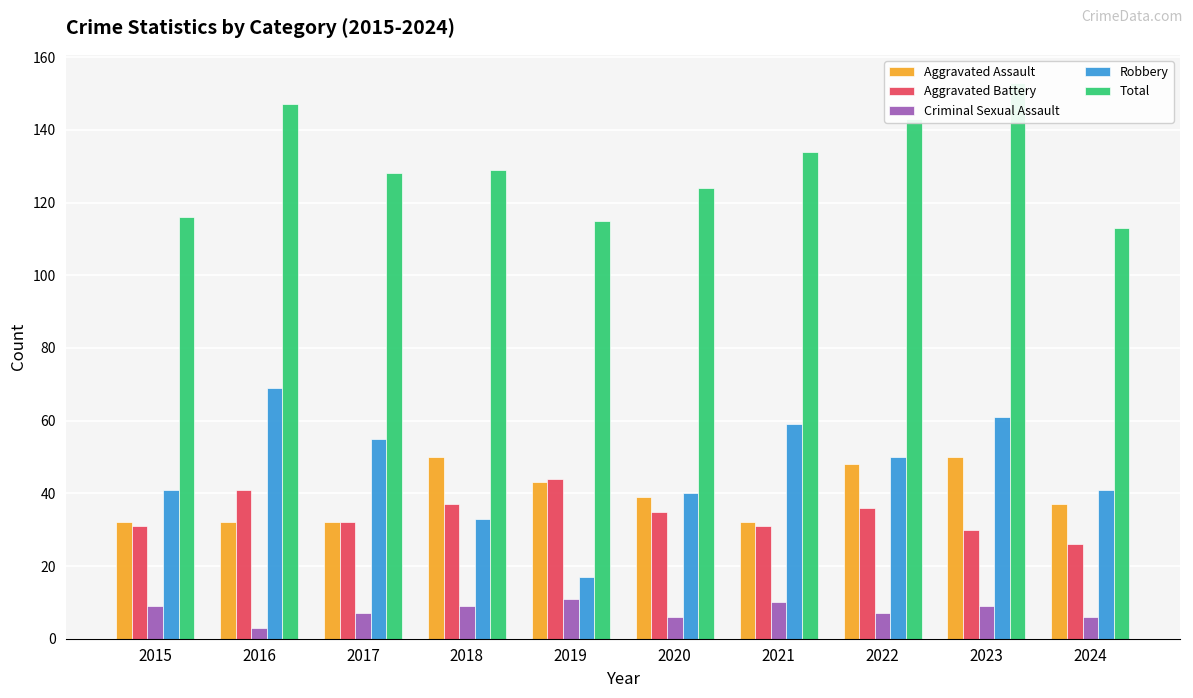

True or false: Aggravated Assault has a value of 48 at 2022.

True